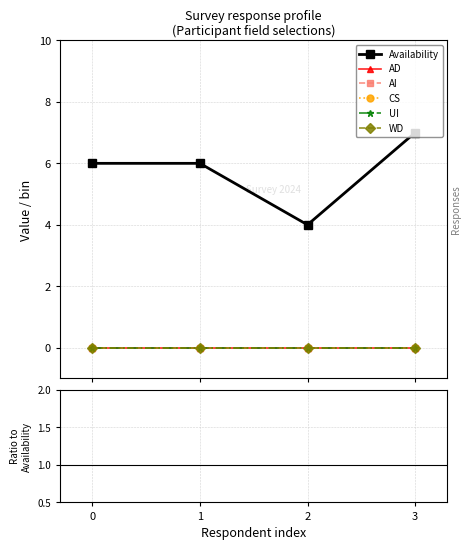

What are all the series names shown in the legend?

Availability, AD, AI, CS, UI, WD